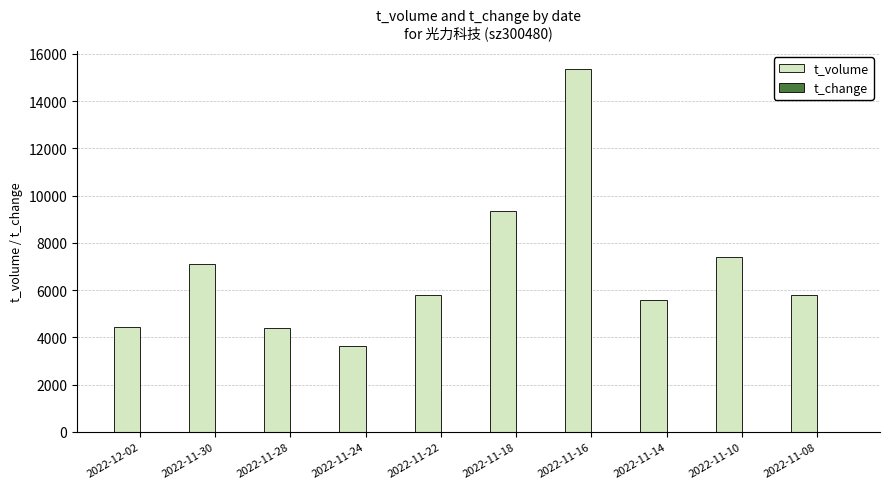

Count the number of data series in this chart.

2